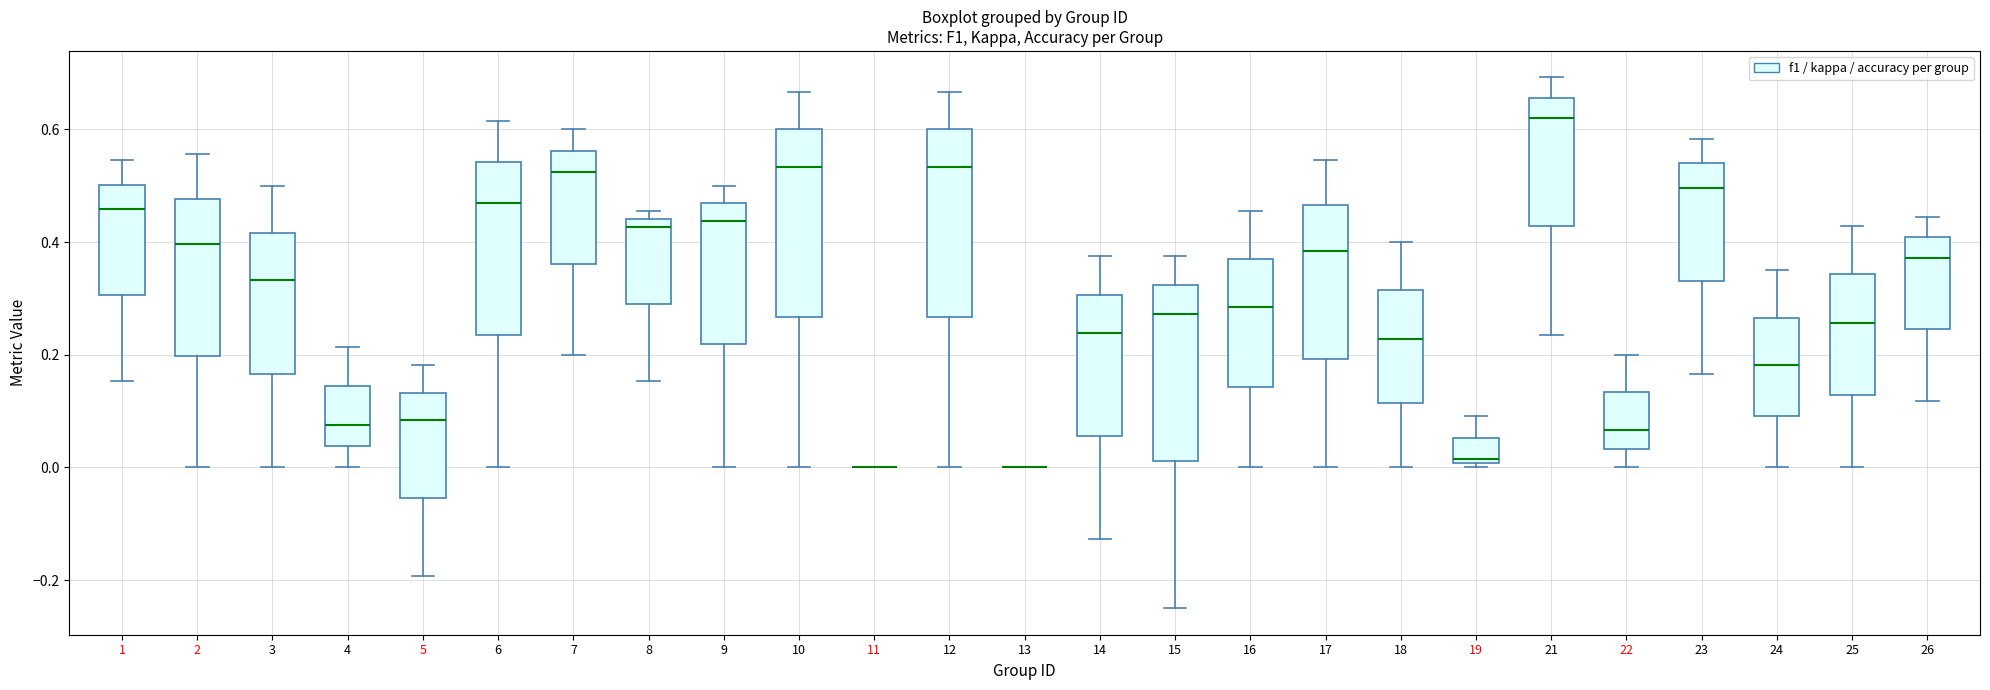

Where does the upper whisker of the box at x = 18 end on the y-axis? The values are not printed on the chart, so give them approximately, as read against the axis.

0.40